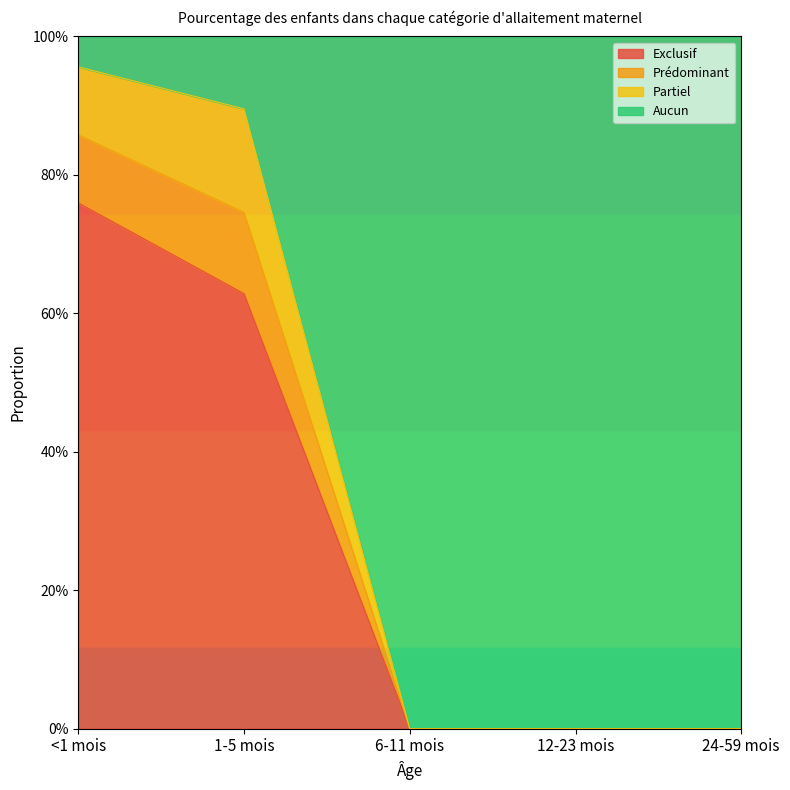

What are all the series names shown in the legend?

Exclusif, Prédominant, Partiel, Aucun